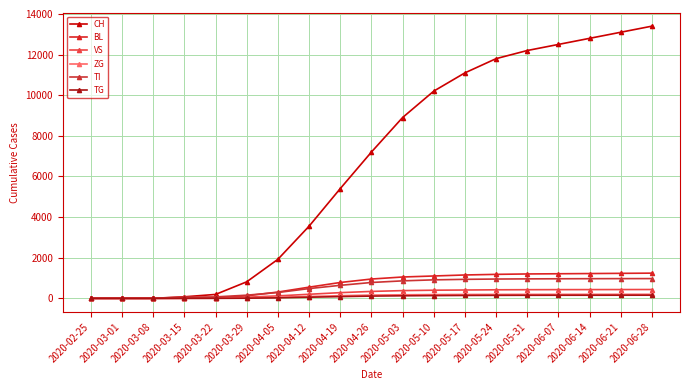

Where is CH nearest to the value 6700?

2020-04-26